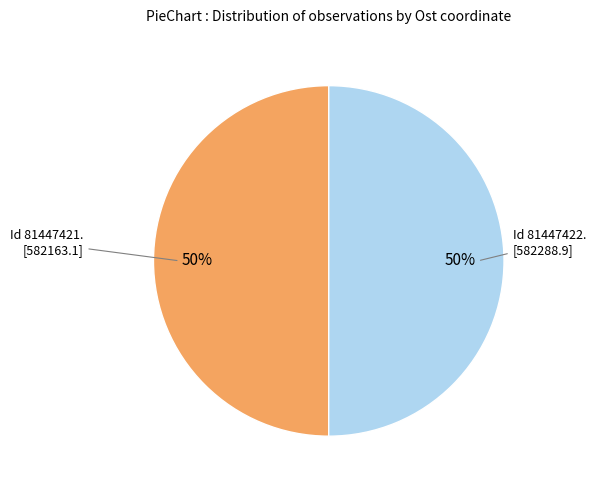

To the nearest percent, what is the average slice percentage?

50%